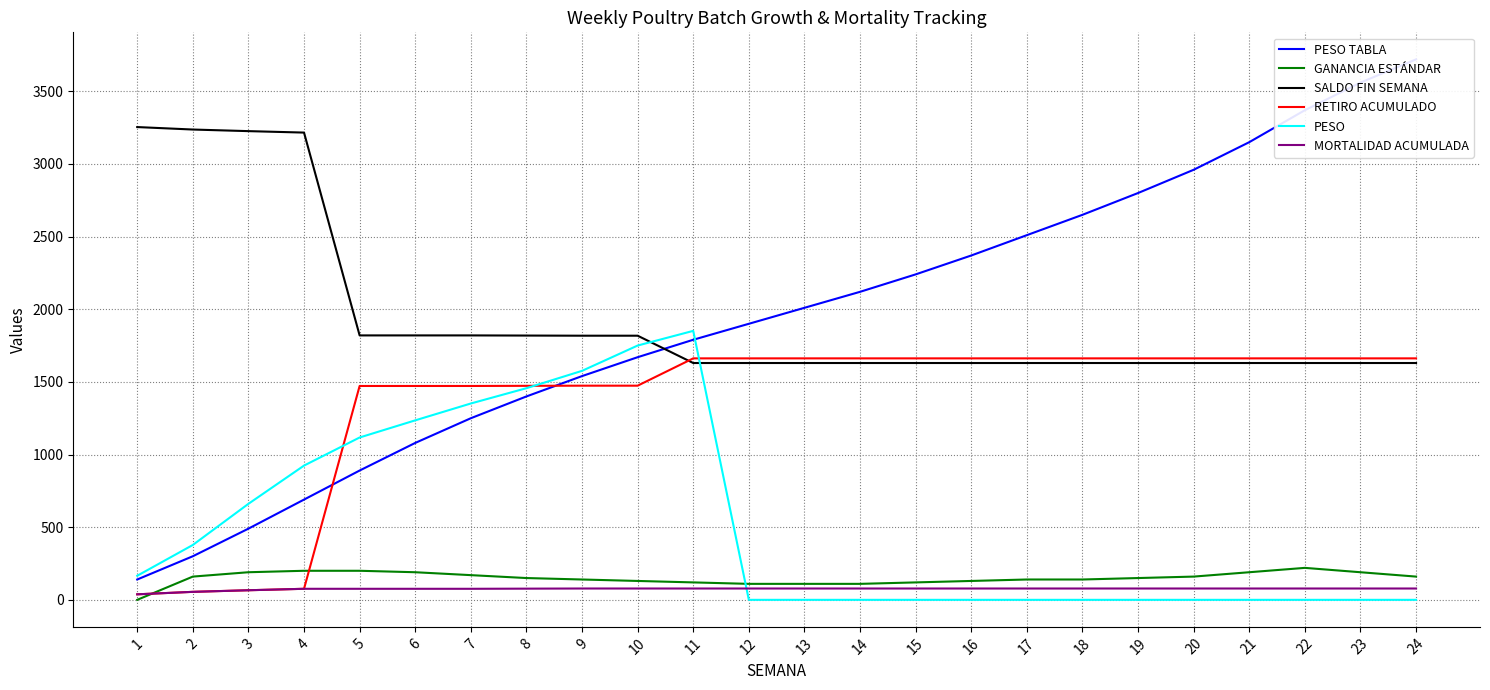

Which series has the largest range (max minus min)?

PESO TABLA